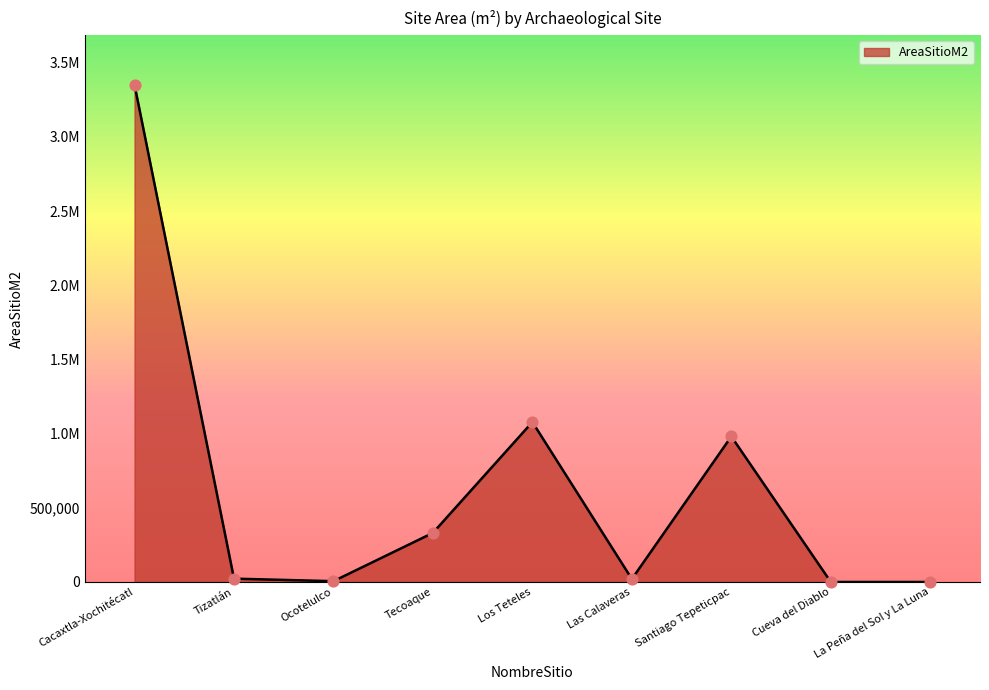

Approximately how many times larger is the value at Tecoaque compared to Ocotelulco?

61.3